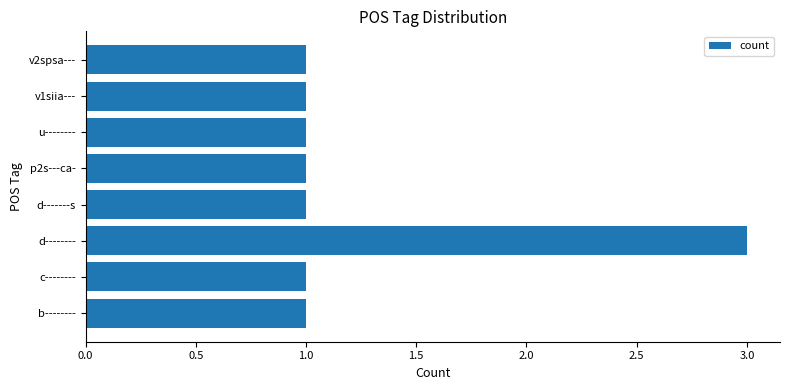

What value does the data have at d--------?

3